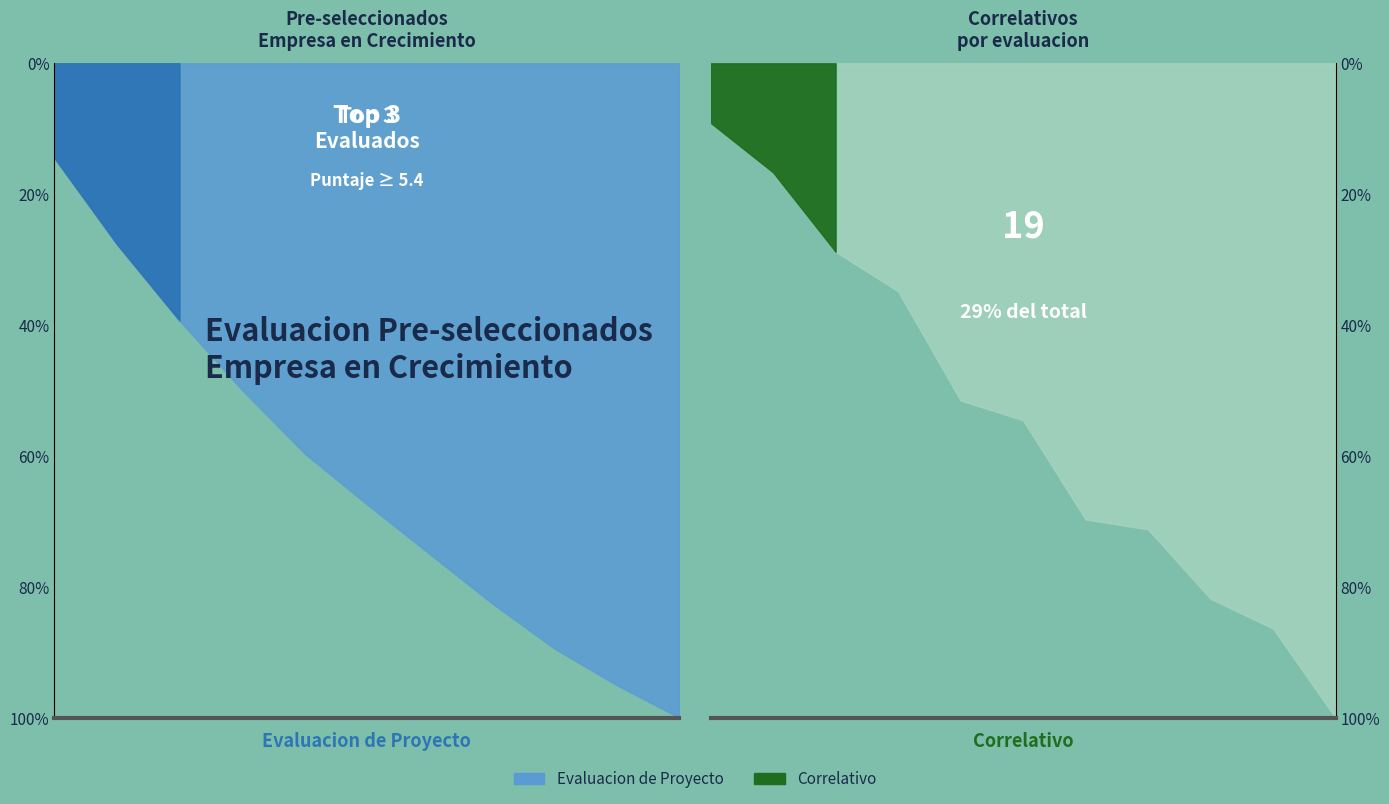

Reading left to right, list all the values displayed in this chart.

Evaluacion de Proyecto: 6.7	6.1	5.4	4.9	4.5	3.6	3.5	3.5	3.2	2.6	2.3
Correlativo: 6.0	5.0	8.0	4.0	11.0	2.0	1.0	10.0	7.0	3.0	9.0